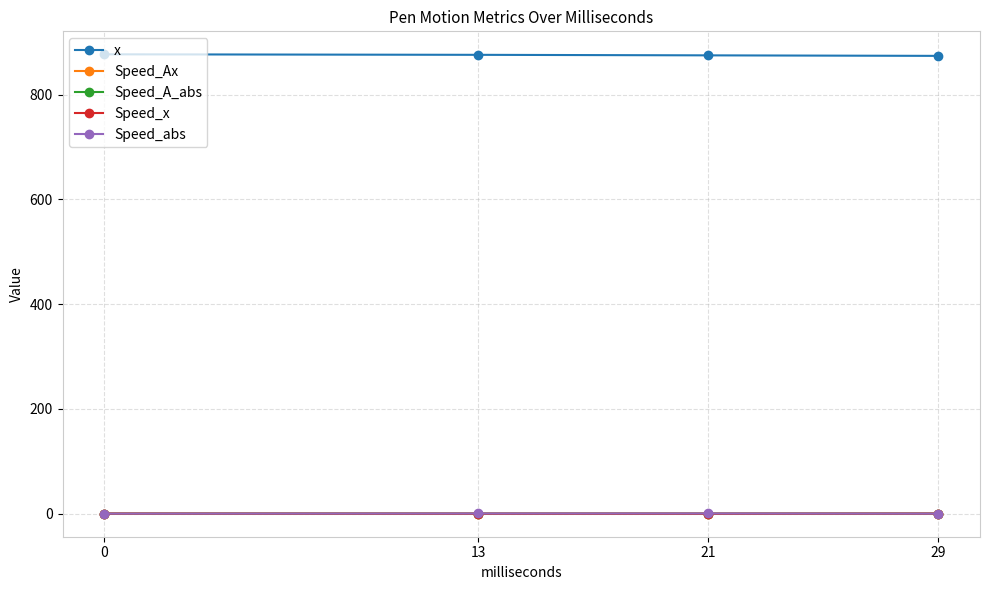

Is it true that Speed_A_abs equals 0.0 at 29?

True